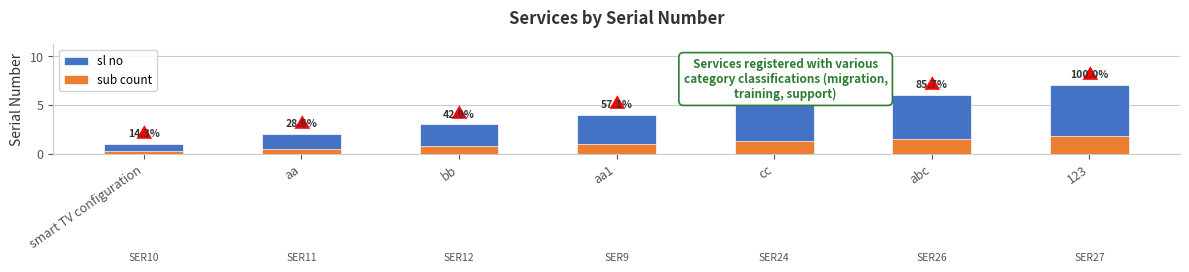

What is the value of the sl no bar at the 5th from the left?

5.0